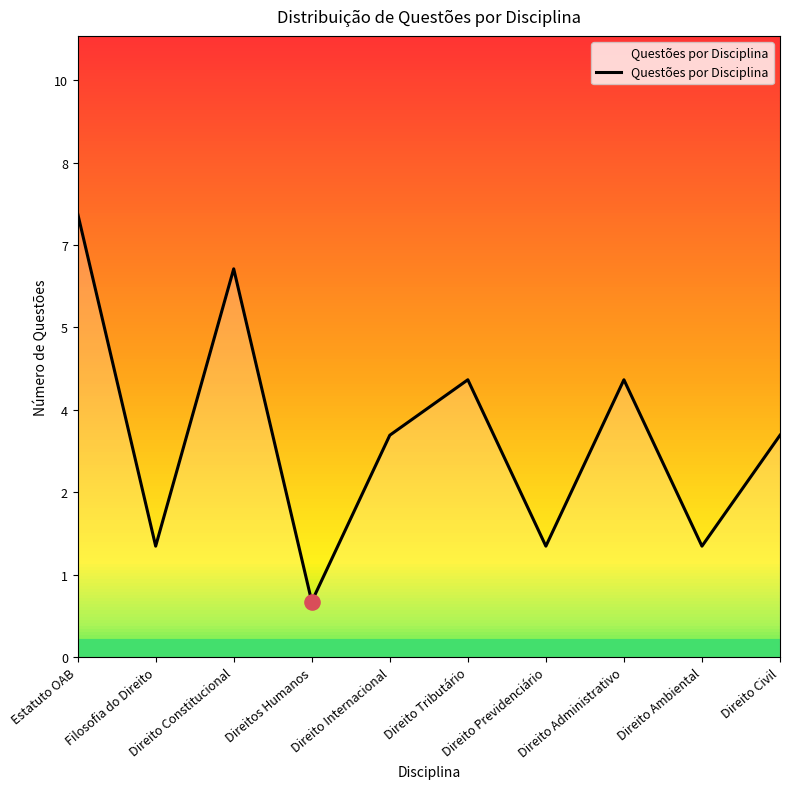

Between Direito Previdenciário and Direito Internacional, which is larger?

Direito Internacional